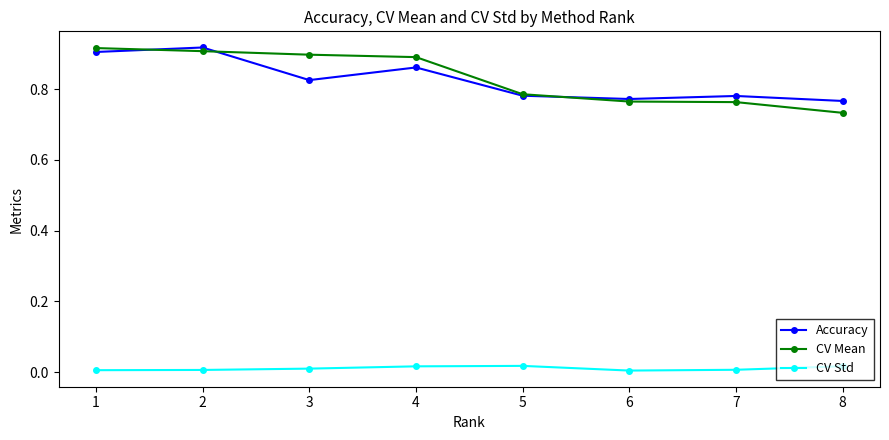

Between which two adjacent categories do CV Mean and Accuracy first intersect?

1 and 2